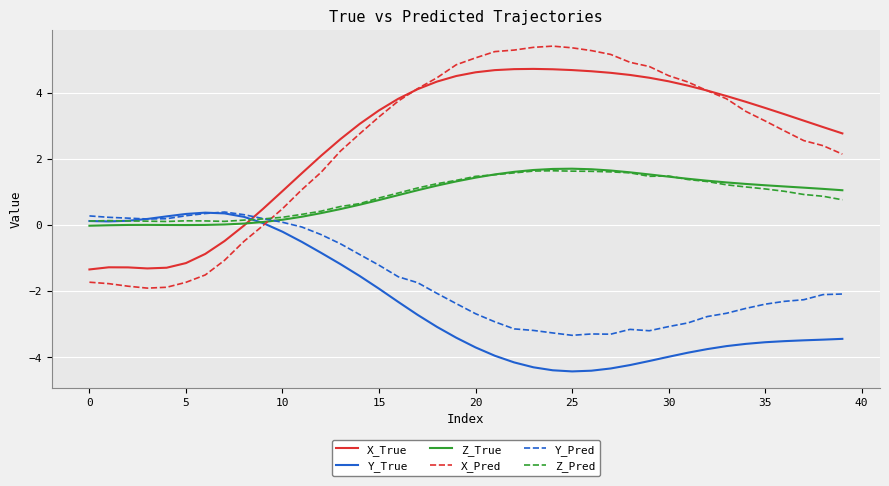

What is the greatest value displayed?

5.4